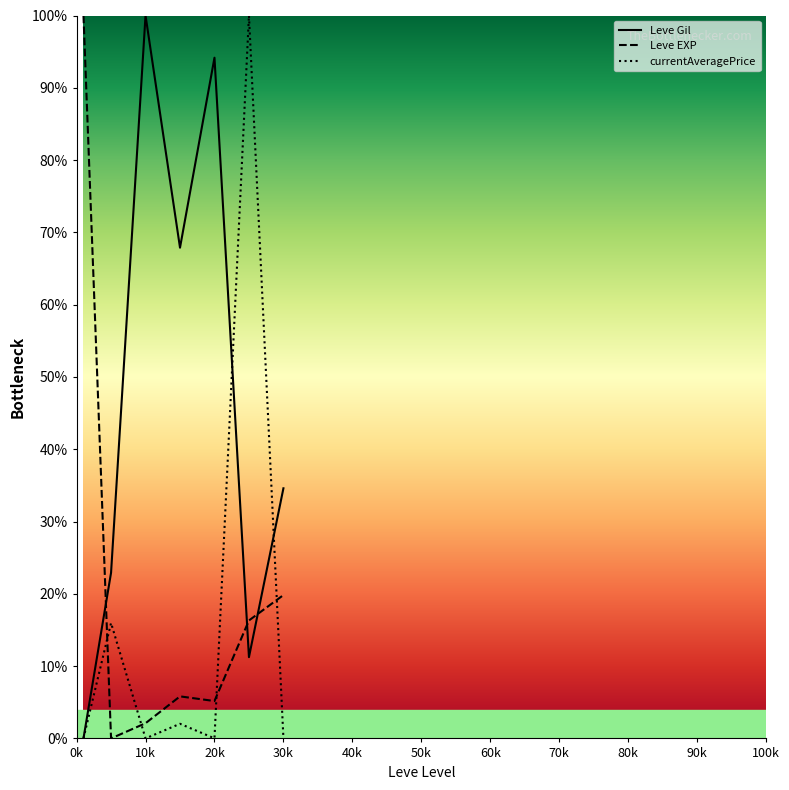

How many times do Leve EXP and currentAveragePrice cross each other?

4